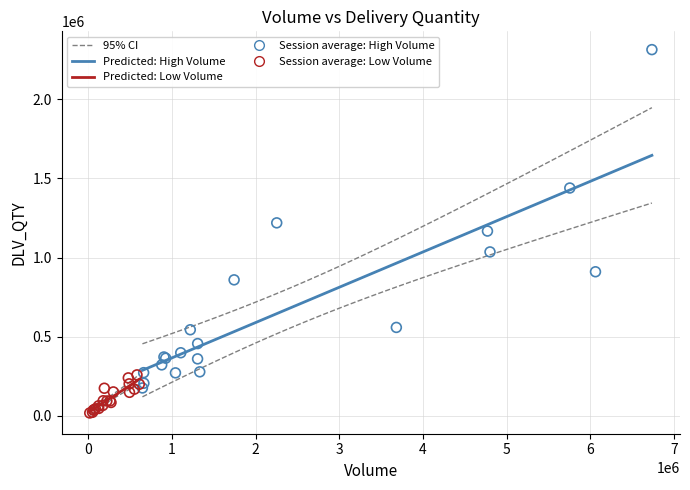

Which series reaches the maximum Y coordinate?

Session average: High Volume